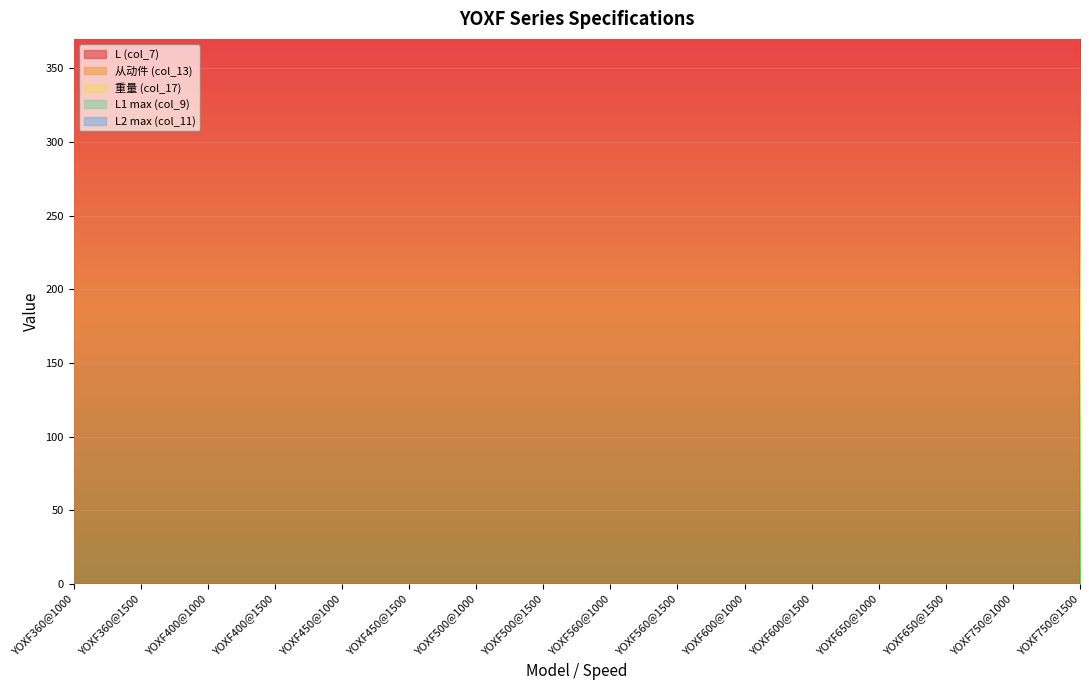

Is it true that L (col_7) equals 146.9 at YOXF360@1500?

False